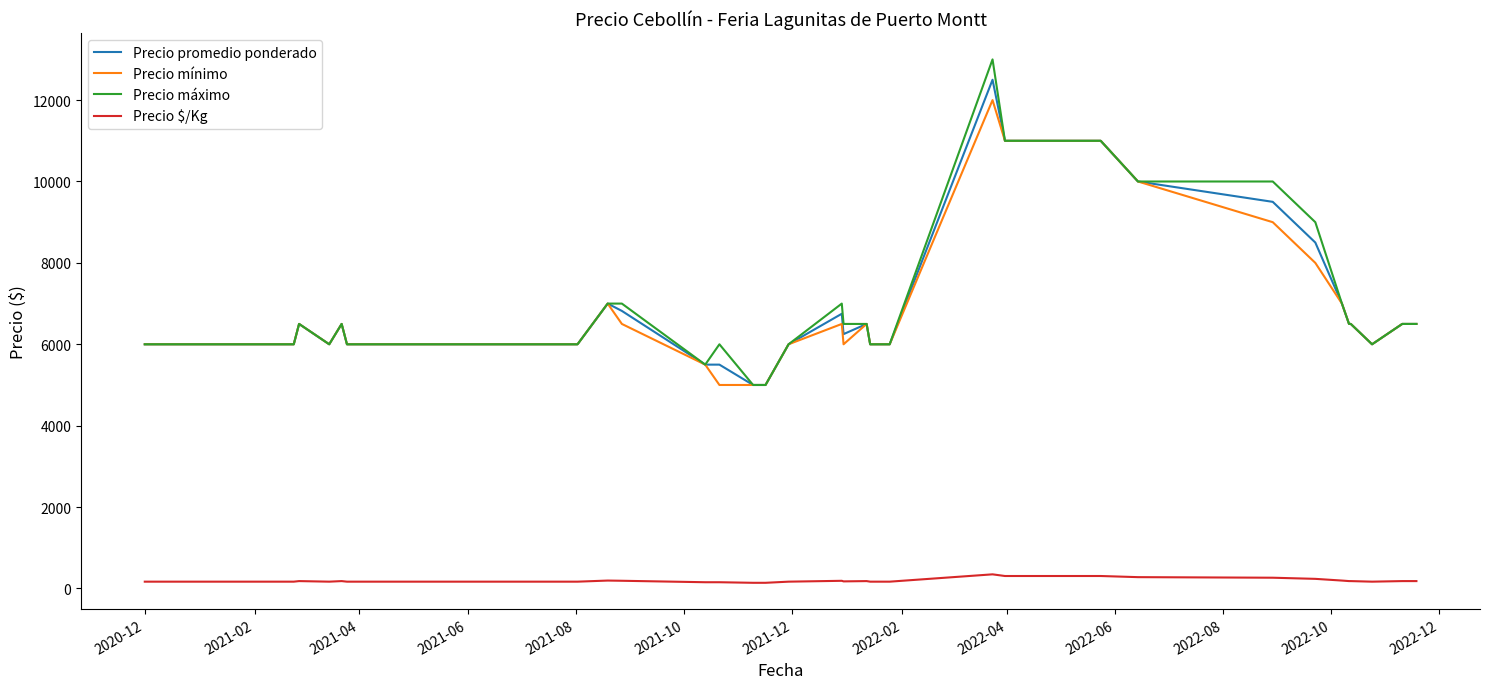

What is the sum of all Precio mínimo values?

273000